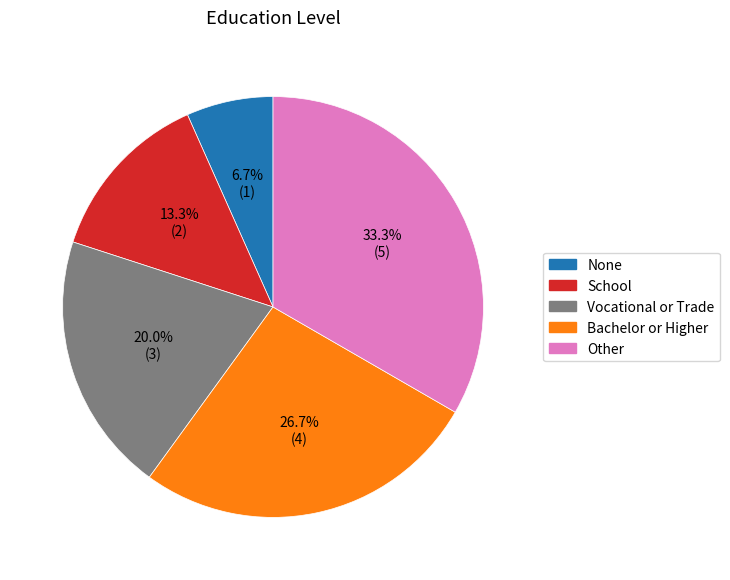

To the nearest percent, what percentage of the pie is Vocational or Trade?

20%